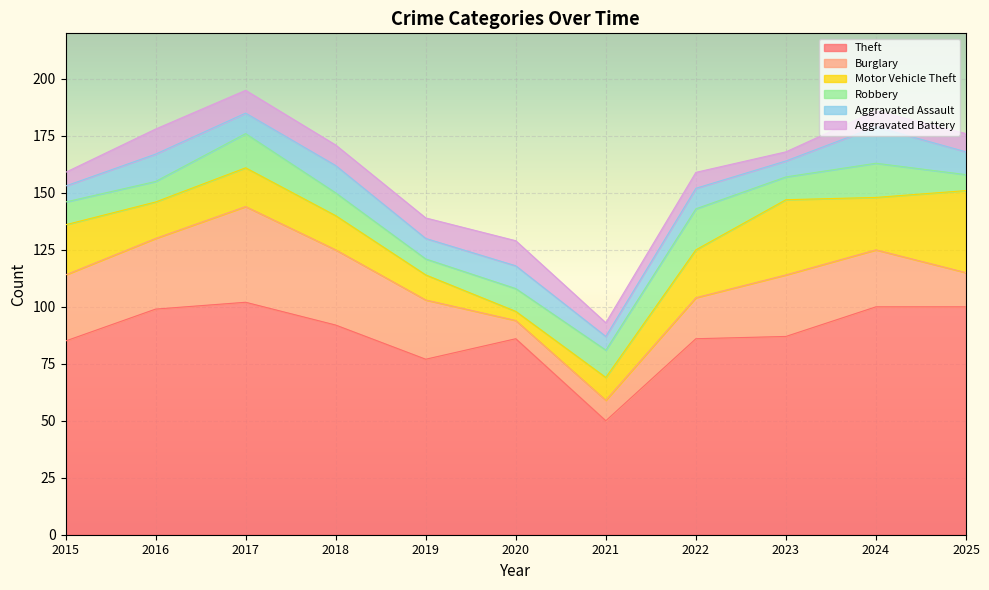

Reading right to left, list all the values displayed in this chart.

Theft: 100	100	87	86	50	86	77	92	102	99	85
Burglary: 15	25	27	18	9	8	26	33	42	31	29
Motor Vehicle Theft: 36	23	33	21	10	4	11	15	17	16	22
Robbery: 7	15	10	18	12	10	7	10	15	9	10
Aggravated Assault: 10	16	7	9	6	10	9	12	9	12	7
Aggravated Battery: 8	7	4	7	6	11	9	9	10	11	6